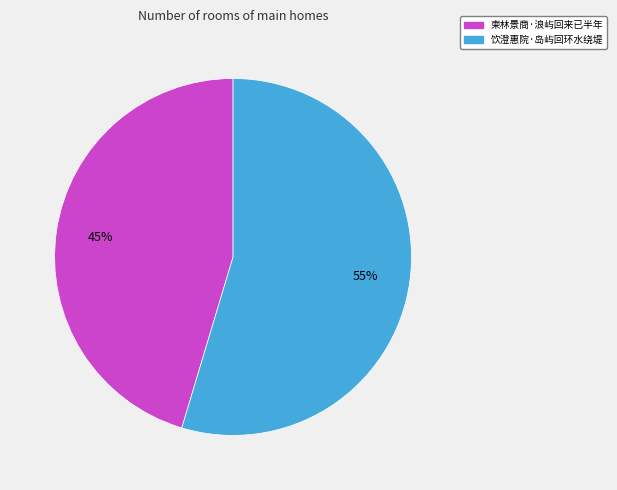

What percentage is the 柬林景商·浪屿回来已半年 slice, to the nearest percent?

45%